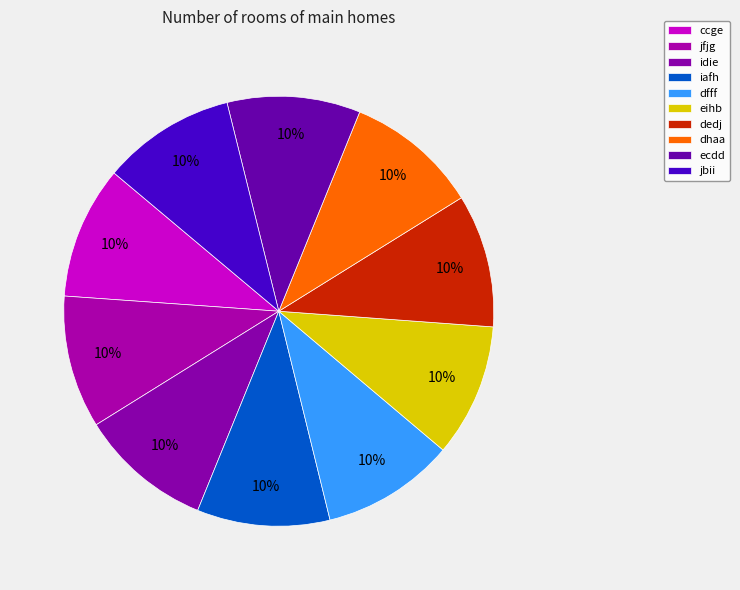

Combined, do dfff and ecdd account for over 50%?

No